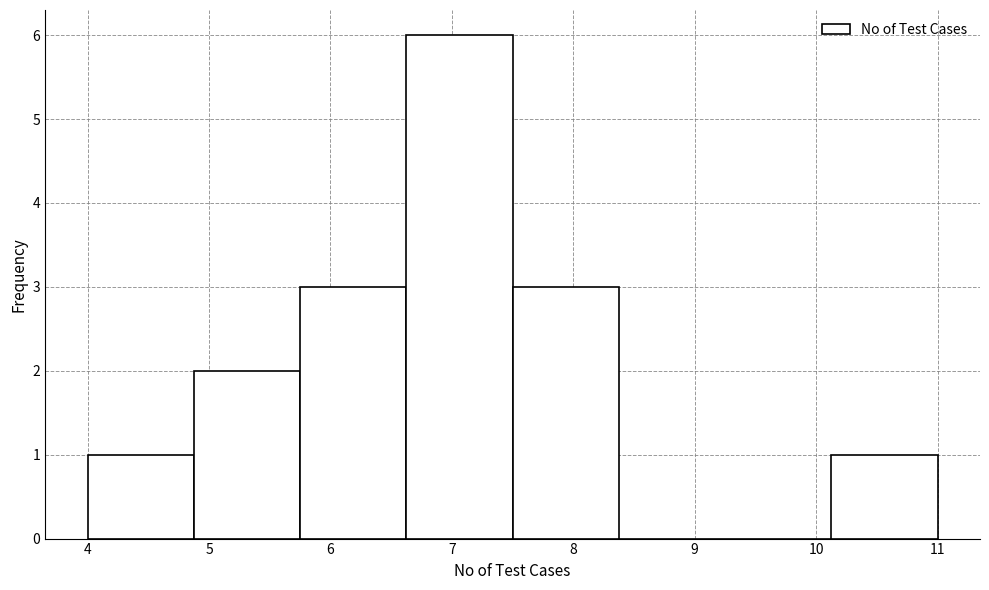

Reading left to right, list every bar in this chart as the range it spans on the x-axis followed by its height. Neither the bar edges nor the heights are printed on the chart, so give them approximately, as read against the axes.

4.0 to 4.9: 1
4.9 to 5.8: 2
5.8 to 6.6: 3
6.6 to 7.5: 6
7.5 to 8.4: 3
8.4 to 9.3: 0
9.3 to 10.1: 0
10.1 to 11.0: 1